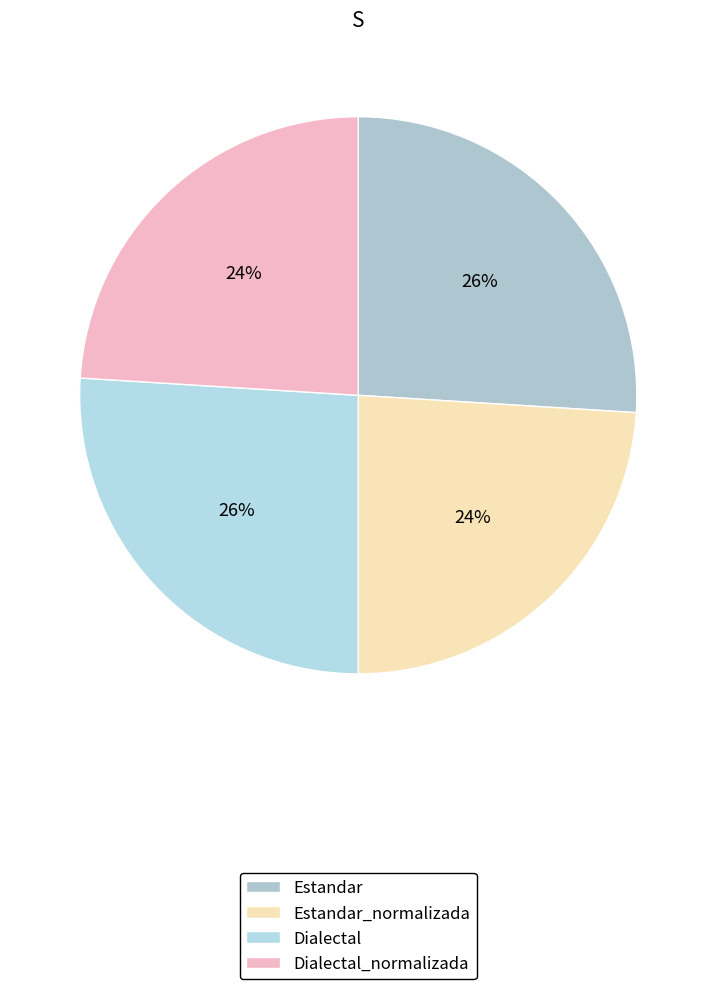

True or false: Estandar_normalizada accounts for 32% of the total.

False